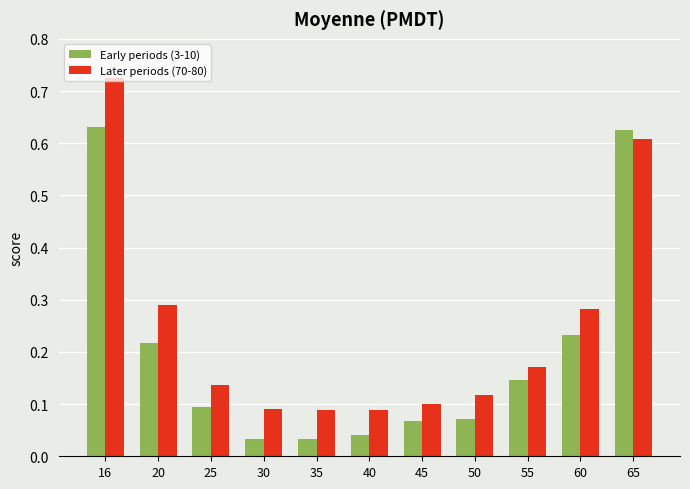

How many series are shown in this chart?

2